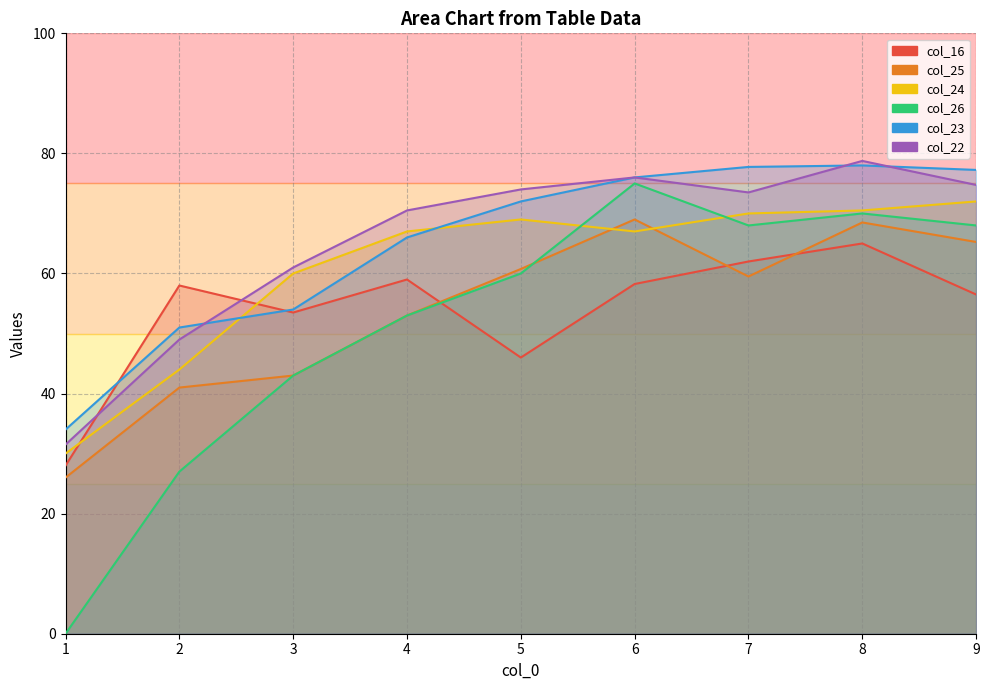

Rank the series by their maximum value, from highest to lowest.

col_22, col_23, col_26, col_24, col_25, col_16